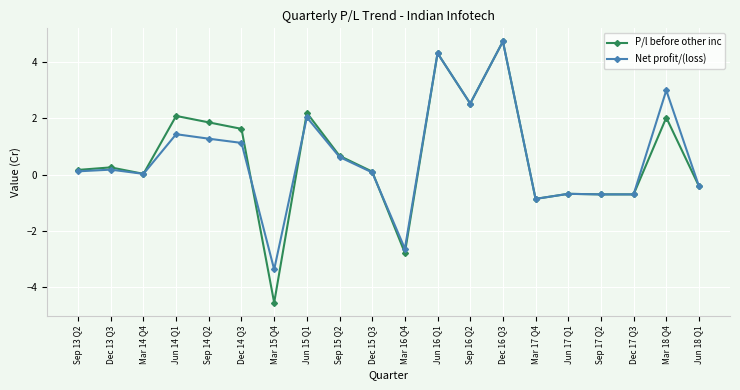

How many categories are shown in the chart?

20